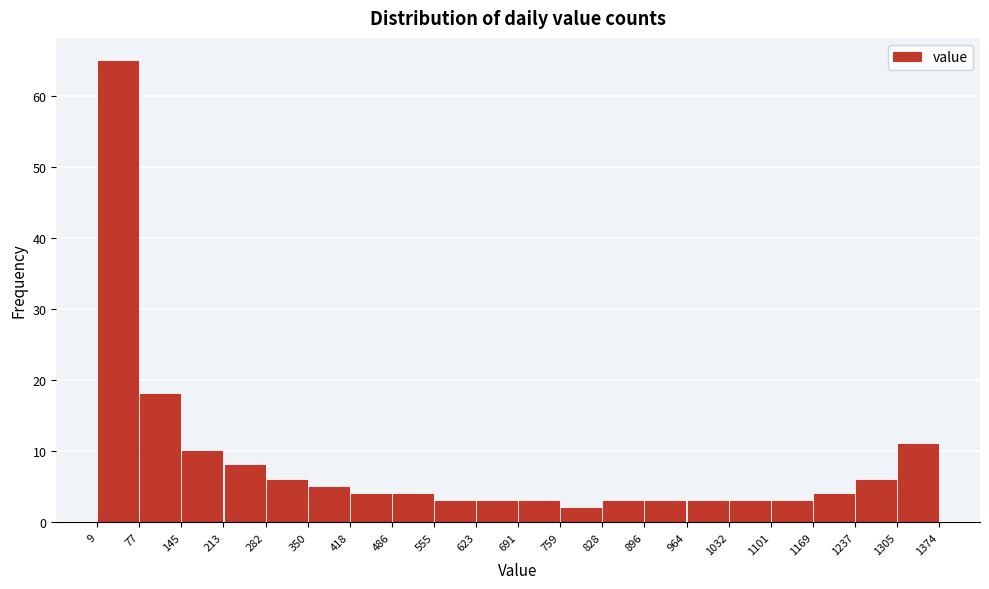

Which range on the x-axis has the tallest bar?

9 to 77